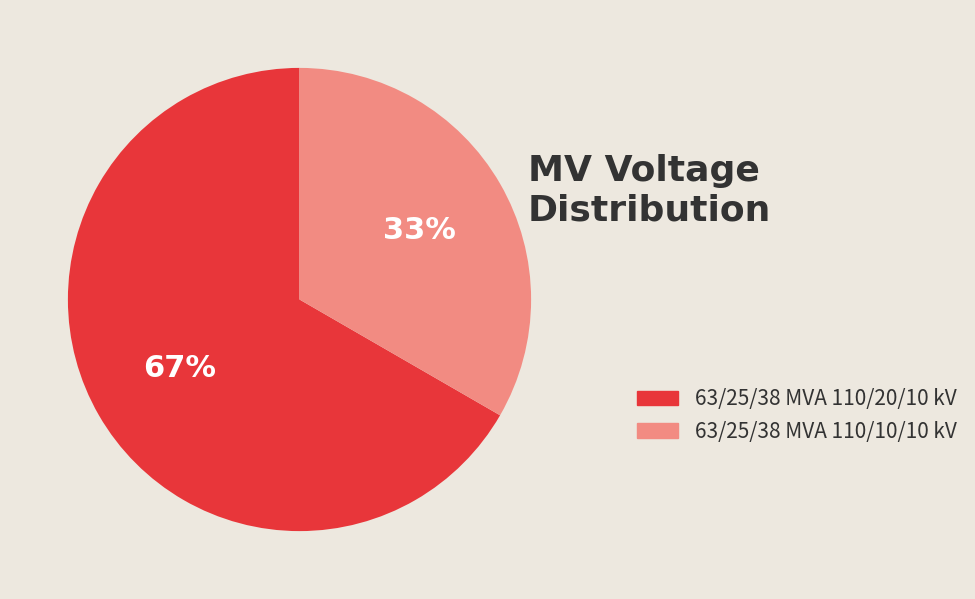

To the nearest percent, what percentage of the pie is 63/25/38 MVA 110/20/10 kV?

67%